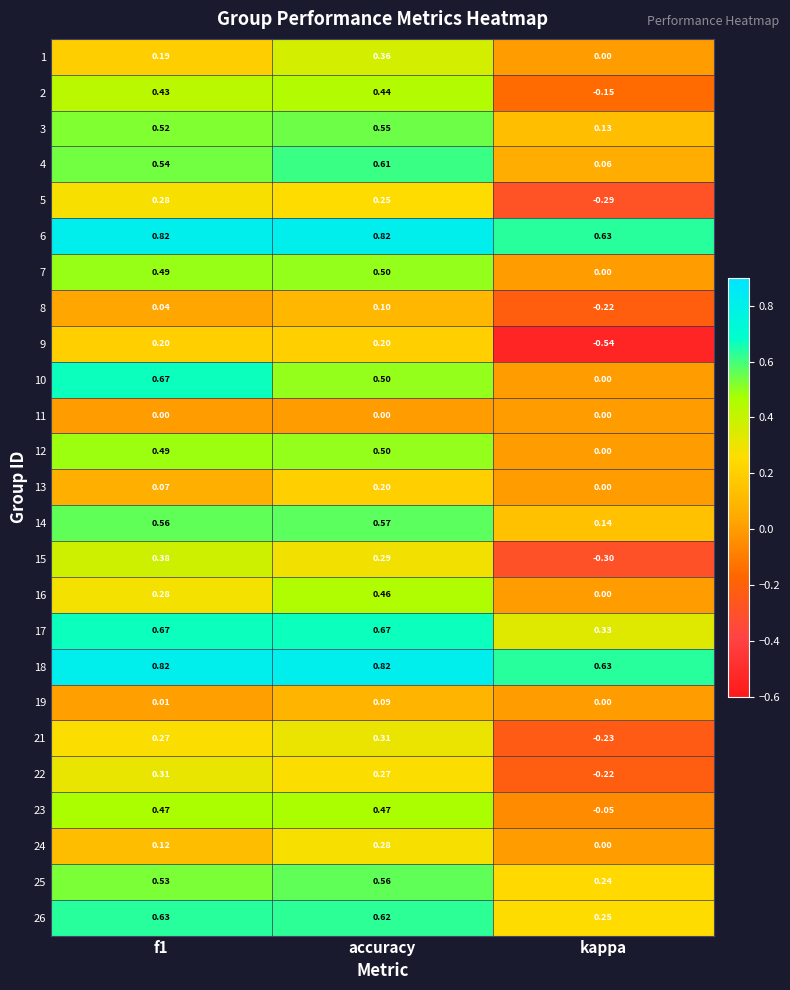

At which category is the sum across all series the highest?

accuracy